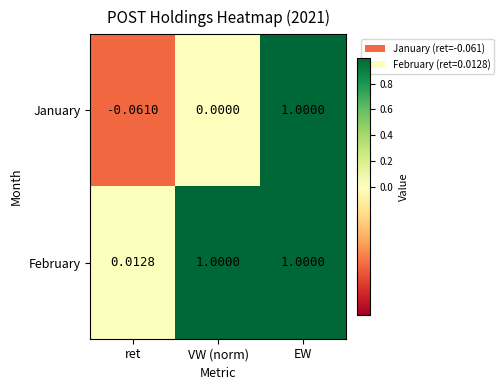

At which category is the sum across all series the highest?

EW